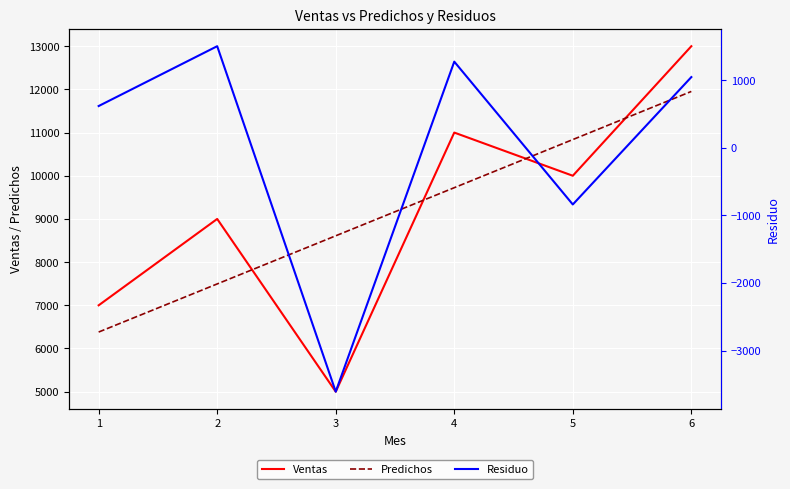

At which category is the sum across all series the highest?

6